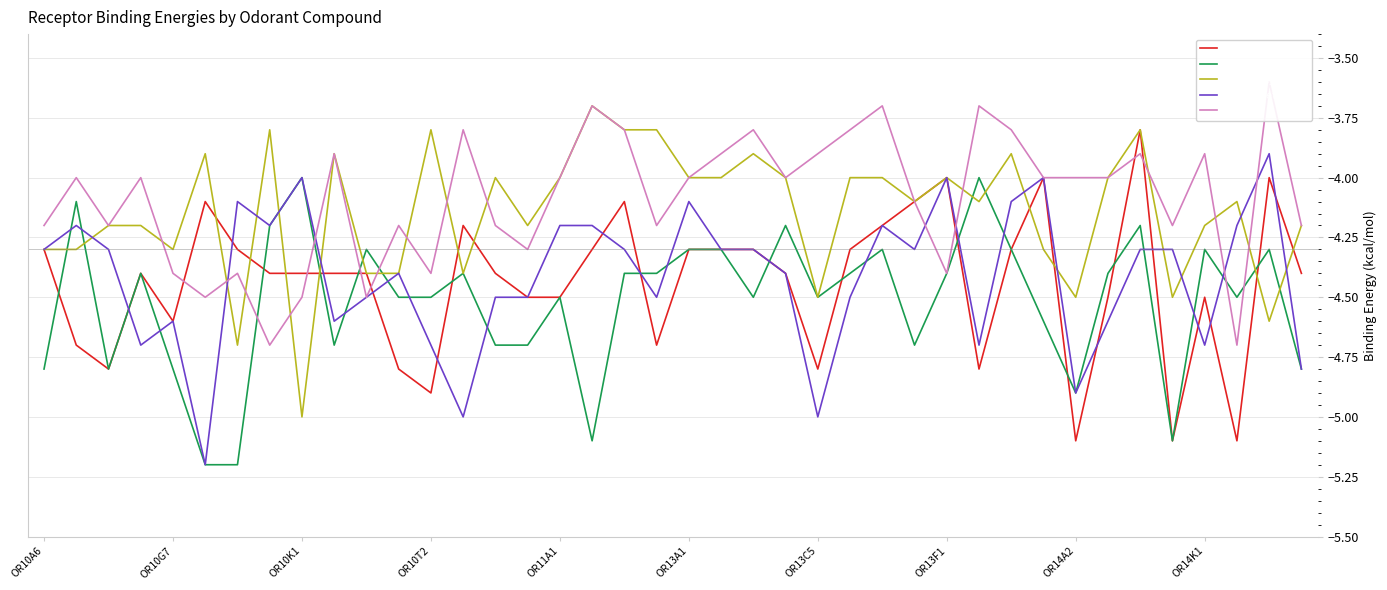

True or false: Ethyl Hexanoate has more than 2 points higher than both neighbors.

True